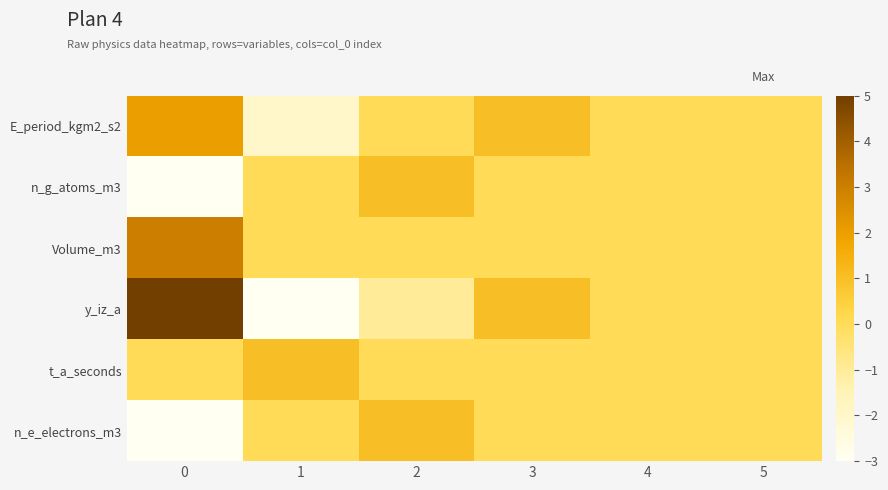

What is the minimum value shown in the chart?

-3